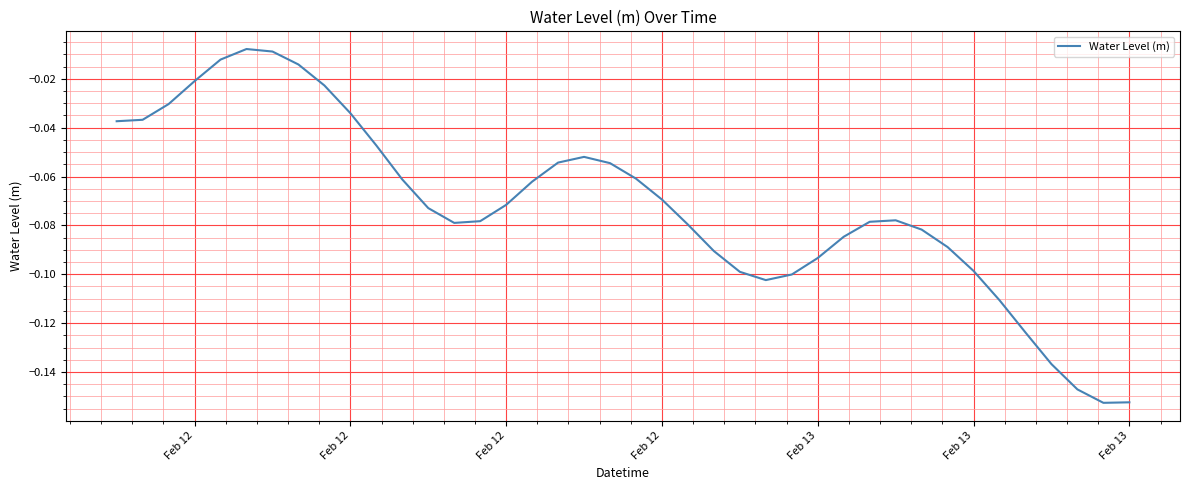

Does the chart display data point markers on the line(s)?

No